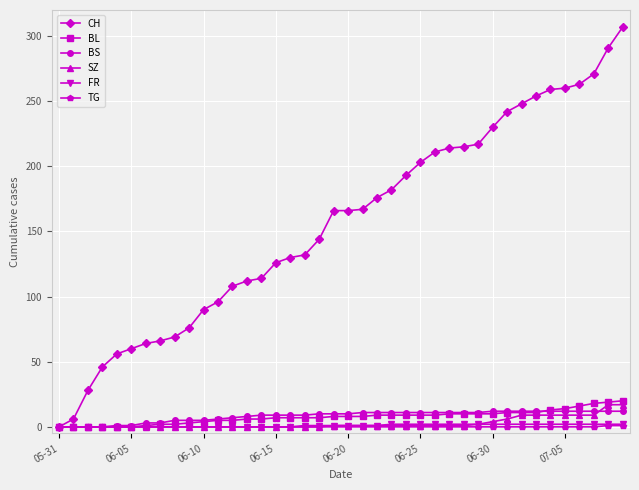

Is this an area chart (filled region under the line)?

No